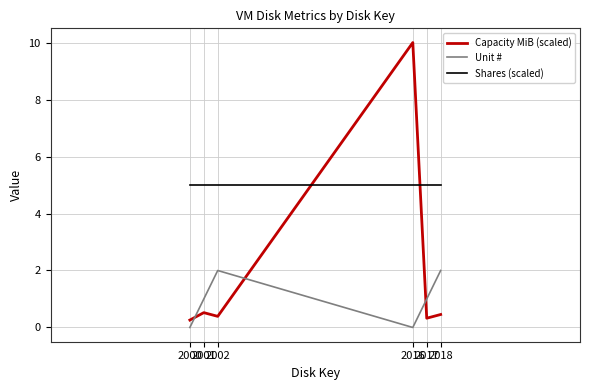

What is the minimum value for Capacity MiB (scaled)?

0.3